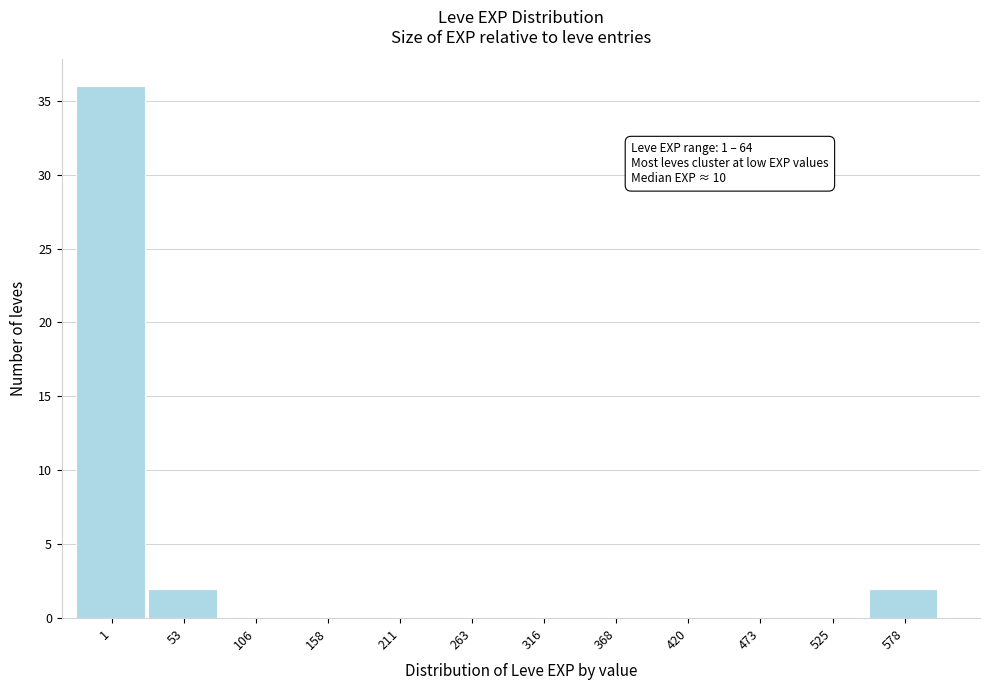

Reading right to left, transcribe all the data shown in this chart.

578=2	525=0	473=0	420=0	368=0	316=0	263=0	211=0	158=0	106=0	53=2	1=36